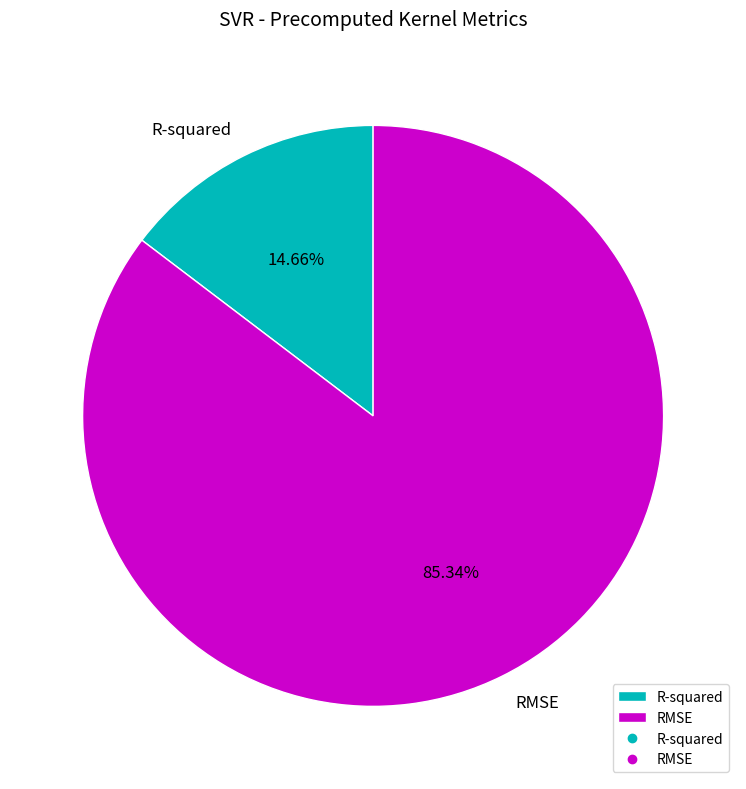

Which has a higher value, R-squared or RMSE?

RMSE